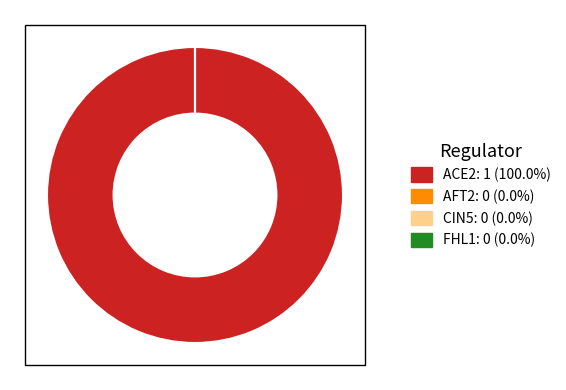

What is the total percentage of ACE2 and AFT2?

100.0%